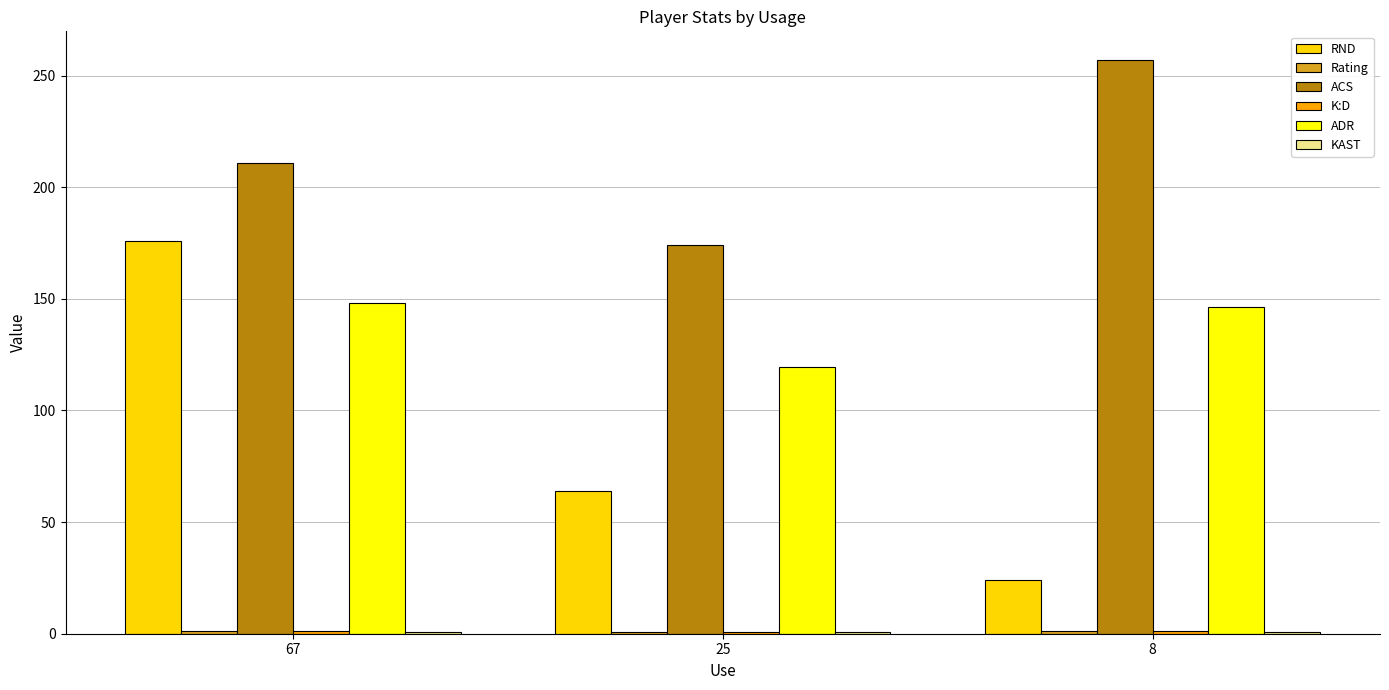

The value of ADR at 67 is 77.9. True or false?

False